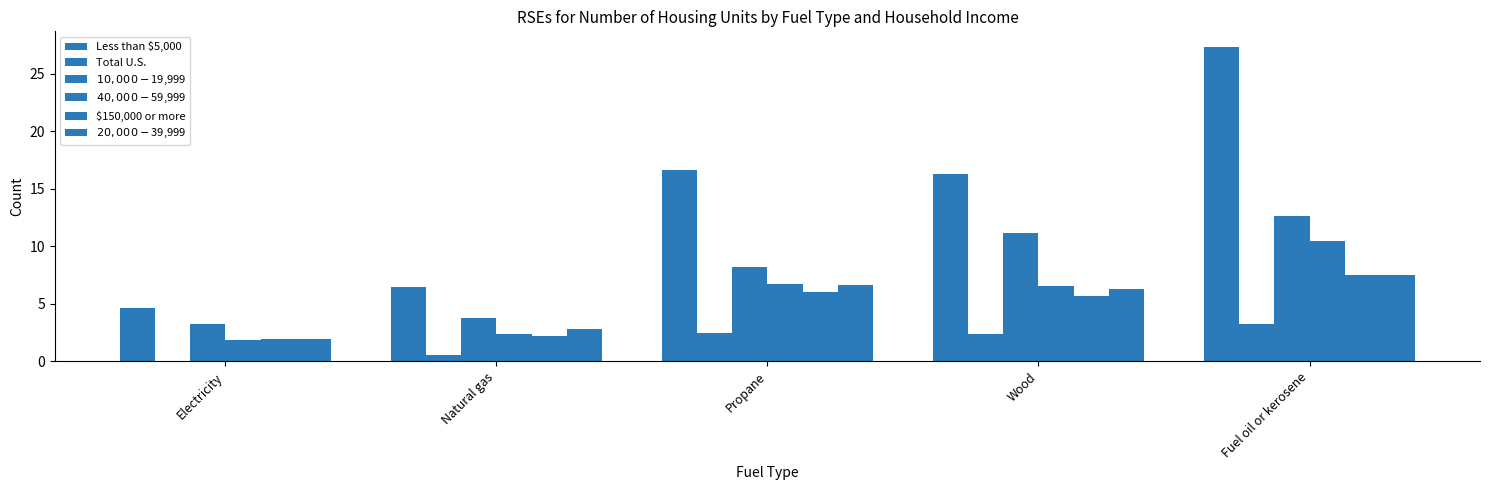

What position from the right is Fuel oil or kerosene?

1